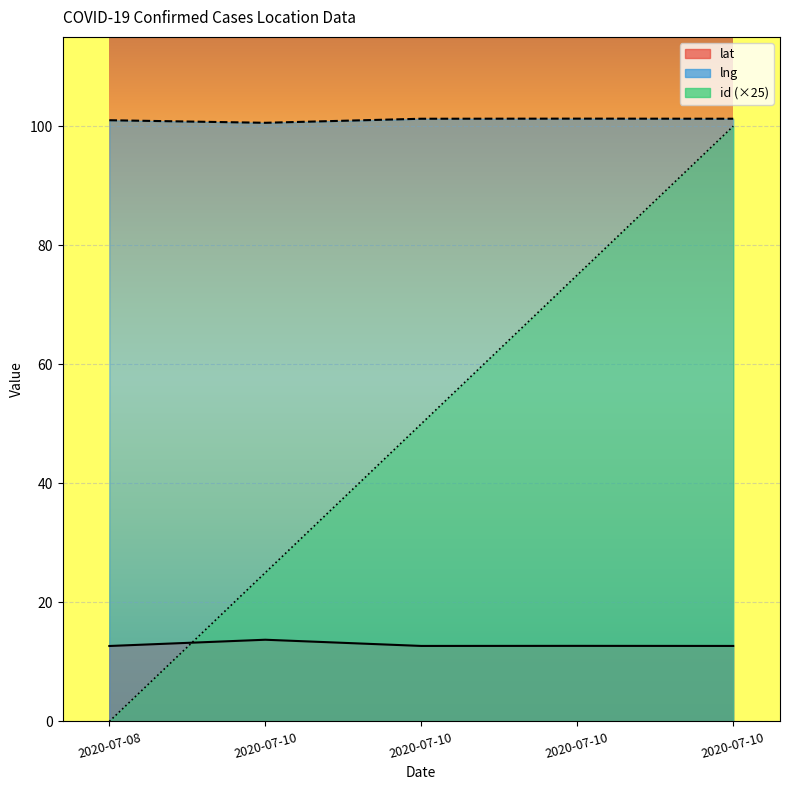

Where is the first local minimum for lng?

2020-07-10